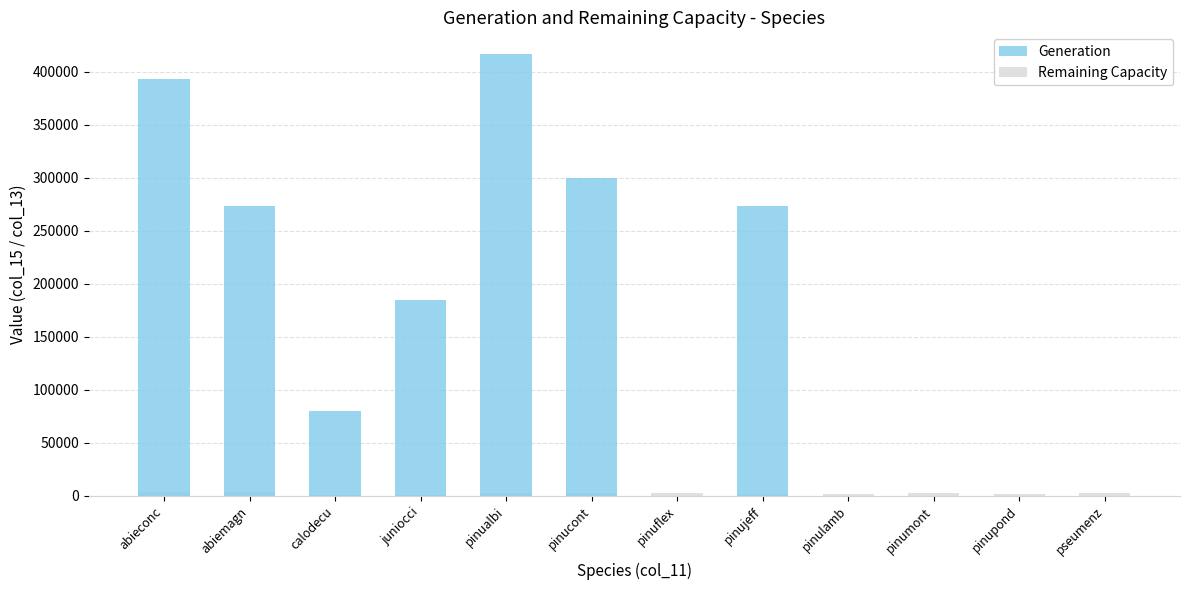

What is the sum of all Remaining Capacity values?

30644